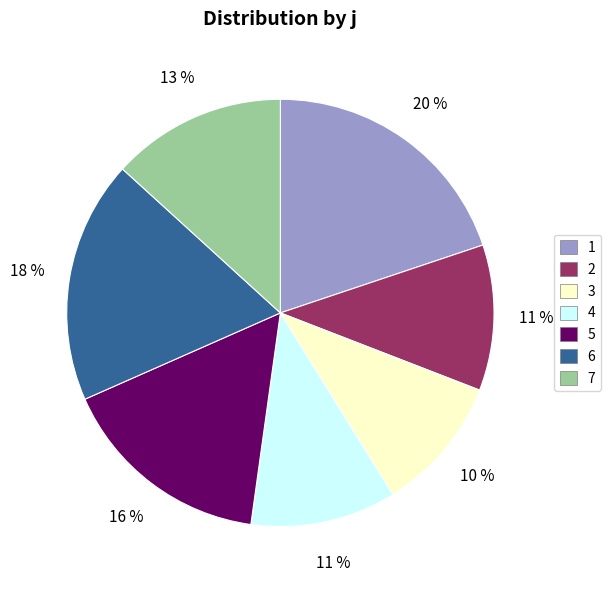

Combined, do 4 and 6 account for over 50%?

No